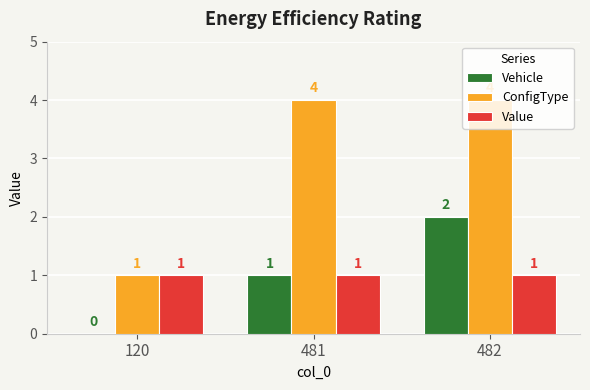

Reading left to right, what are all the values shown in this chart?

Vehicle: 0	1	2
ConfigType: 1	4	4
Value: 1	1	1